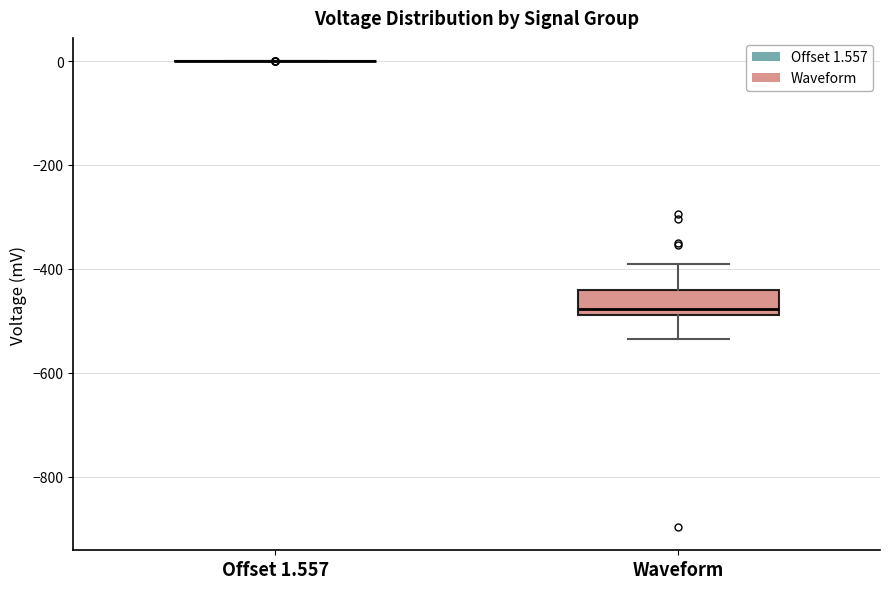

Reading left to right, read every box against the y-axis: the position of its median line, the range the box covers, and the ends of its whiskers. The values are not printed on the chart, so give them approximately, as read against the axis.

Offset 1.557: box collapsed to a line at 0, whiskers 0 to 0
Waveform: median -480 (just above the box's lower edge), box -480 to -440, whiskers -540 to -400